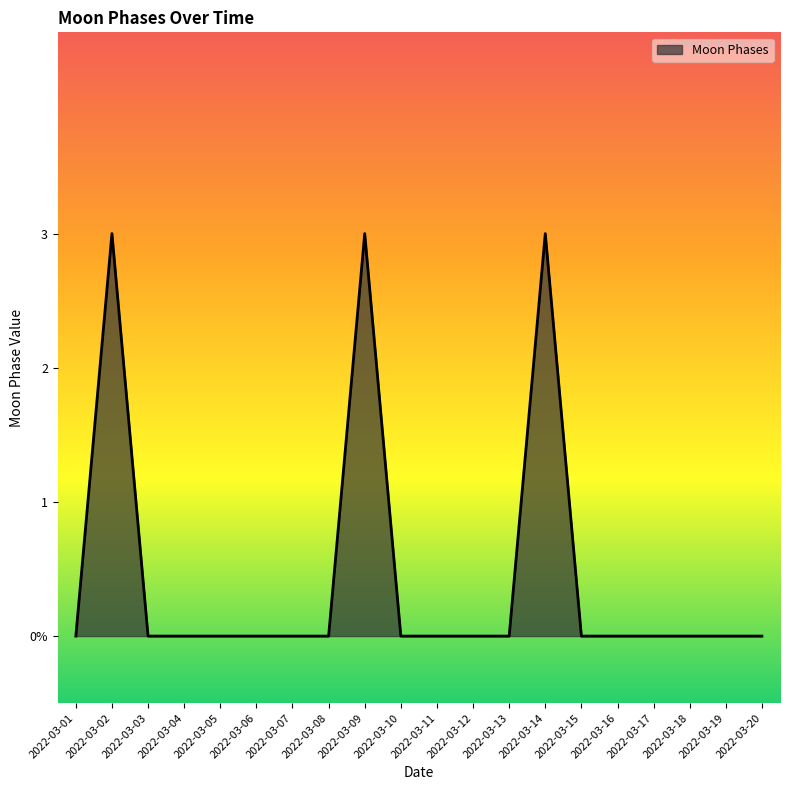

At which category does the data reach its first local peak?

2022-03-02